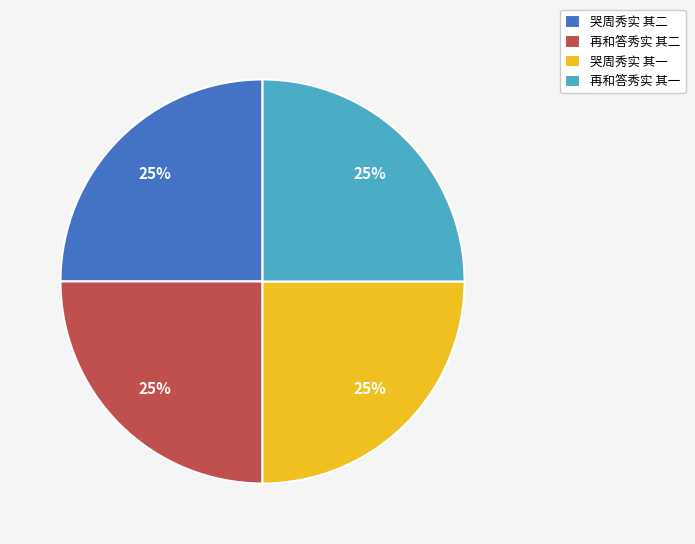

To the nearest percent, what is the combined percentage of 再和答秀实 其一 and 再和答秀实 其二?

50%